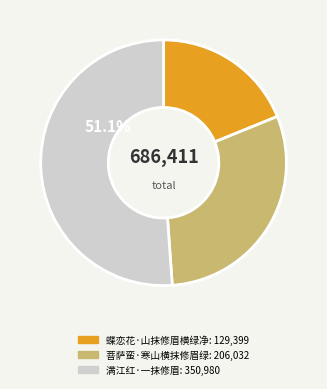

True or false: 蝶恋花·山抹修眉横绿净 accounts for 6% of the total.

False